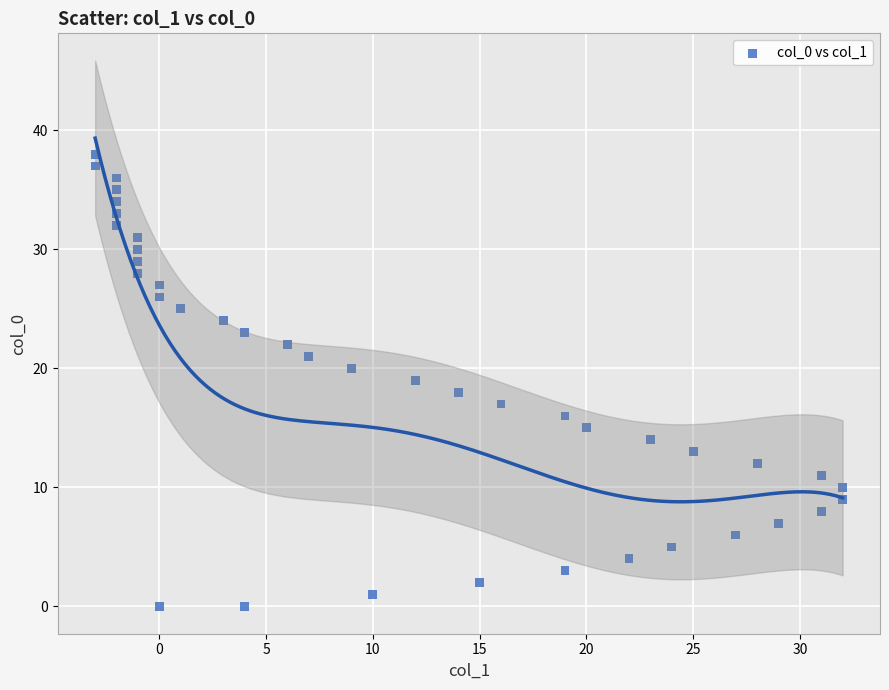

What is the range of X values (max minus min)?

35